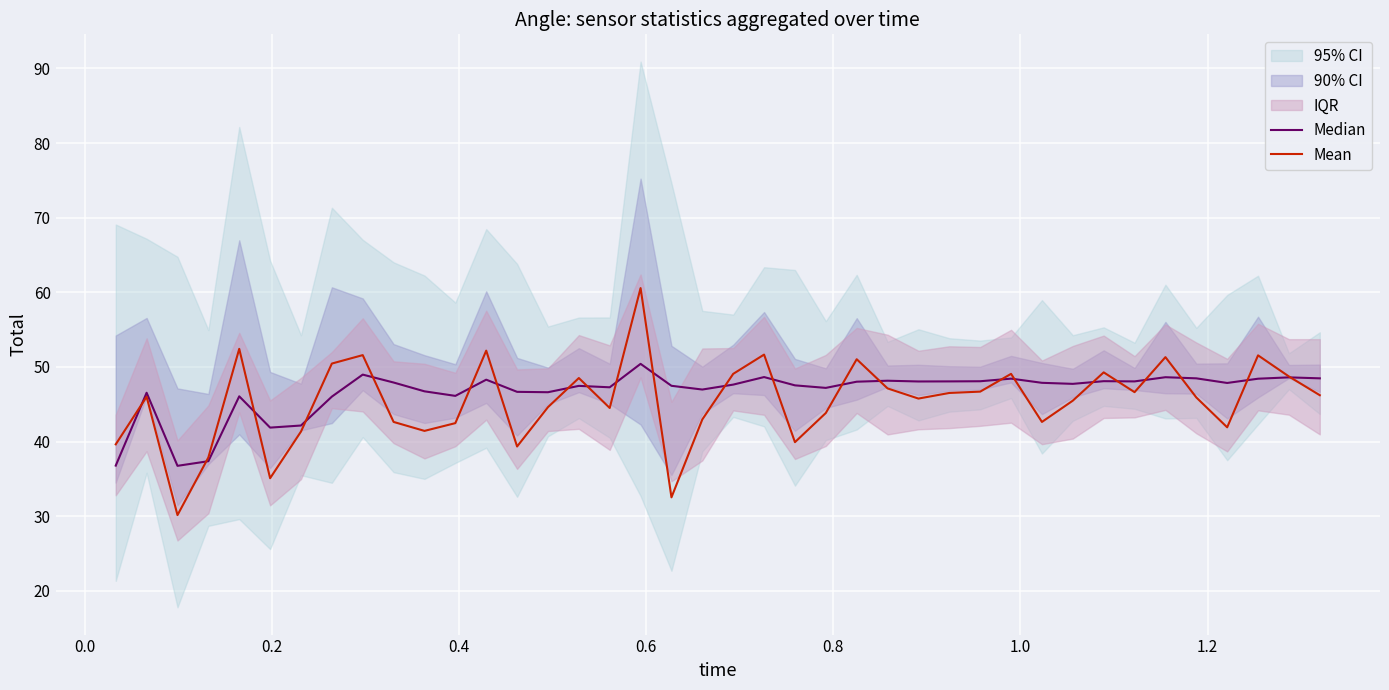

What is the maximum value for Mean?

60.6